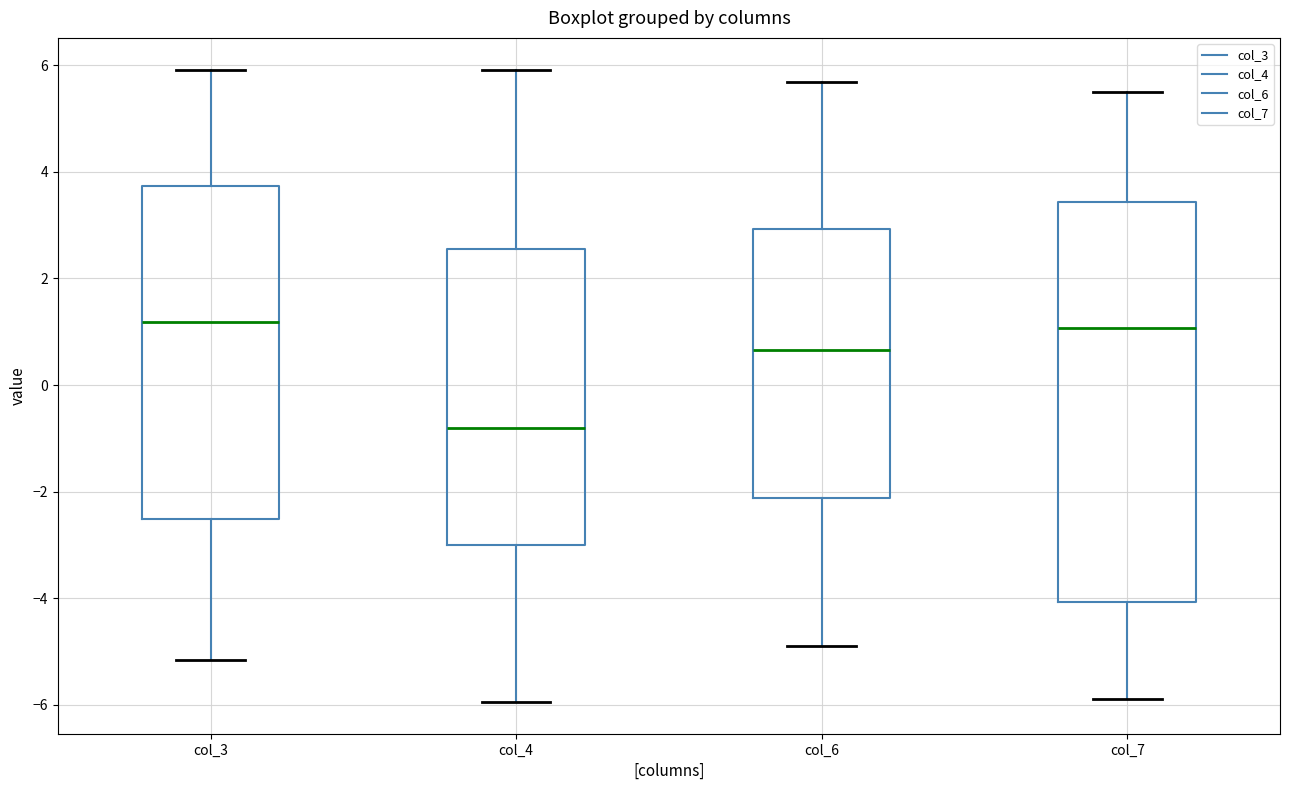

Which box's median line is the lowest?

col_4